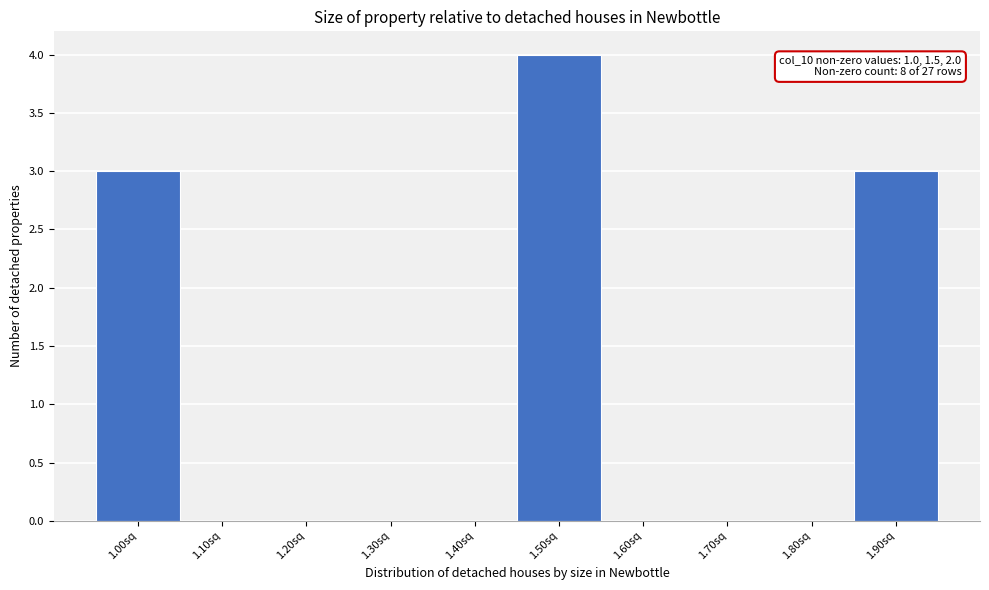

Reading left to right, extract all data points from this chart.

1.00sq=3	1.10sq=0	1.20sq=0	1.30sq=0	1.40sq=0	1.50sq=4	1.60sq=0	1.70sq=0	1.80sq=0	1.90sq=3